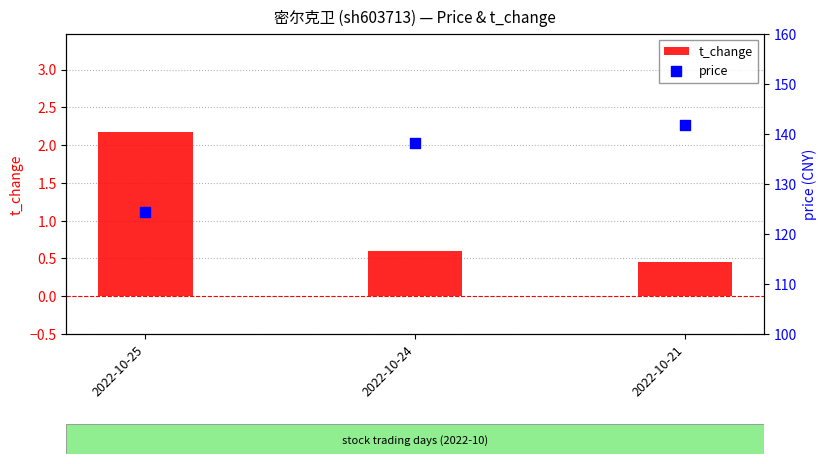

Is the value of t_change at 2022-10-21 greater than the value of price at 2022-10-25?

No